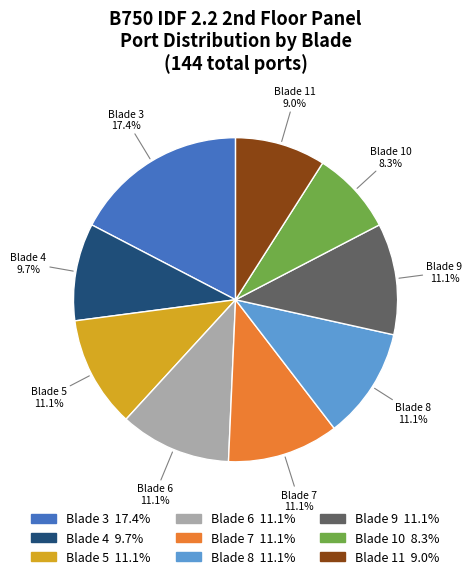

How many segments does this pie chart have?

9